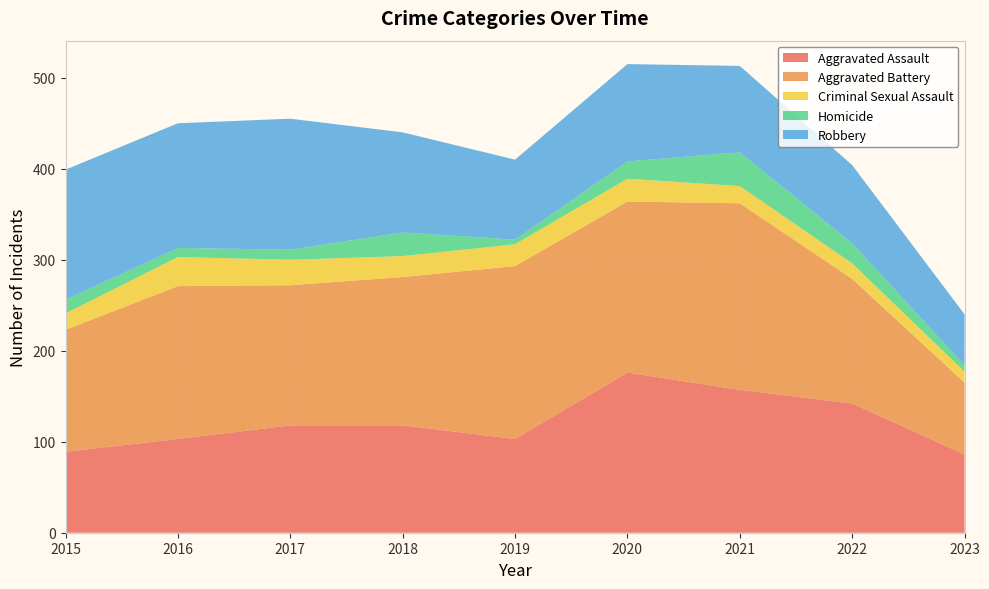

Reading left to right, transcribe all the data shown in this chart.

Aggravated Assault: 2015=89	2016=103	2017=118	2018=118	2019=103	2020=176	2021=157	2022=142	2023=86
Aggravated Battery: 2015=134	2016=168	2017=154	2018=163	2019=190	2020=188	2021=205	2022=137	2023=79
Criminal Sexual Assault: 2015=18	2016=32	2017=28	2018=23	2019=24	2020=25	2021=19	2022=17	2023=12
Homicide: 2015=15	2016=10	2017=11	2018=26	2019=5	2020=19	2021=37	2022=22	2023=7
Robbery: 2015=143	2016=137	2017=144	2018=110	2019=88	2020=107	2021=95	2022=86	2023=56